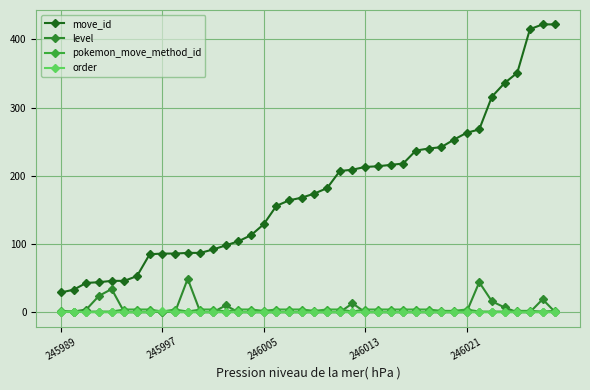

Is this an area chart (filled region under the line)?

No